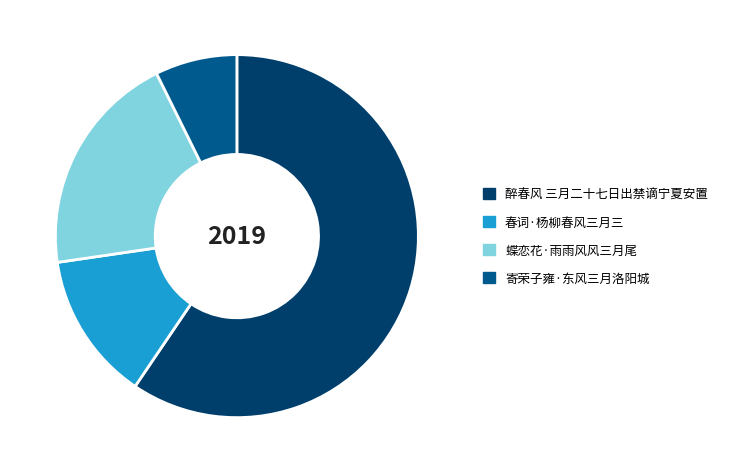

Which category accounts for the majority?

醉春风 三月二十七日出禁谪宁夏安置